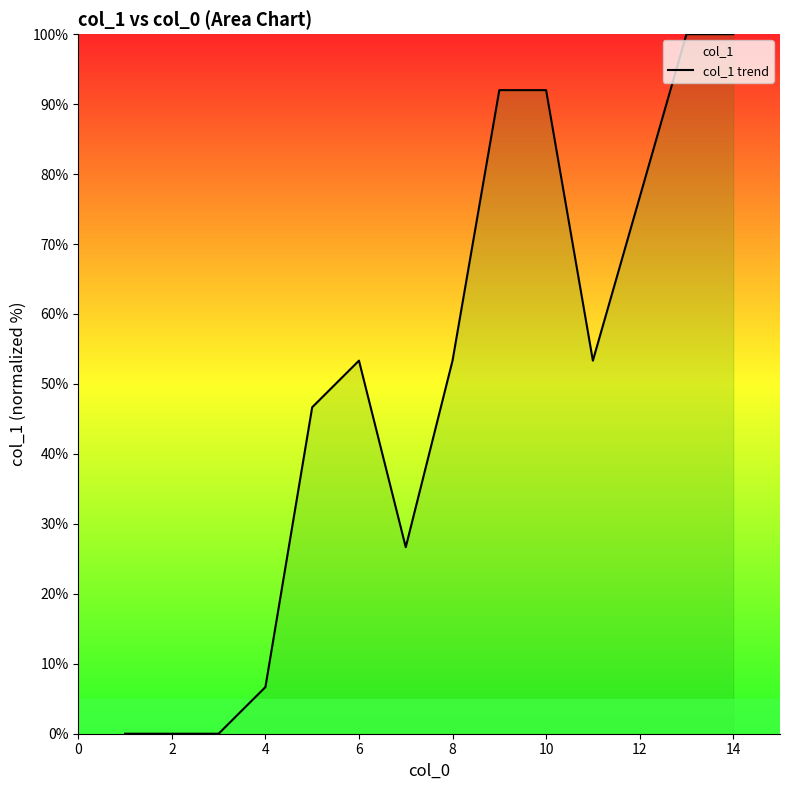

The chart shows a value of 53.3 at 8. True or false?

True